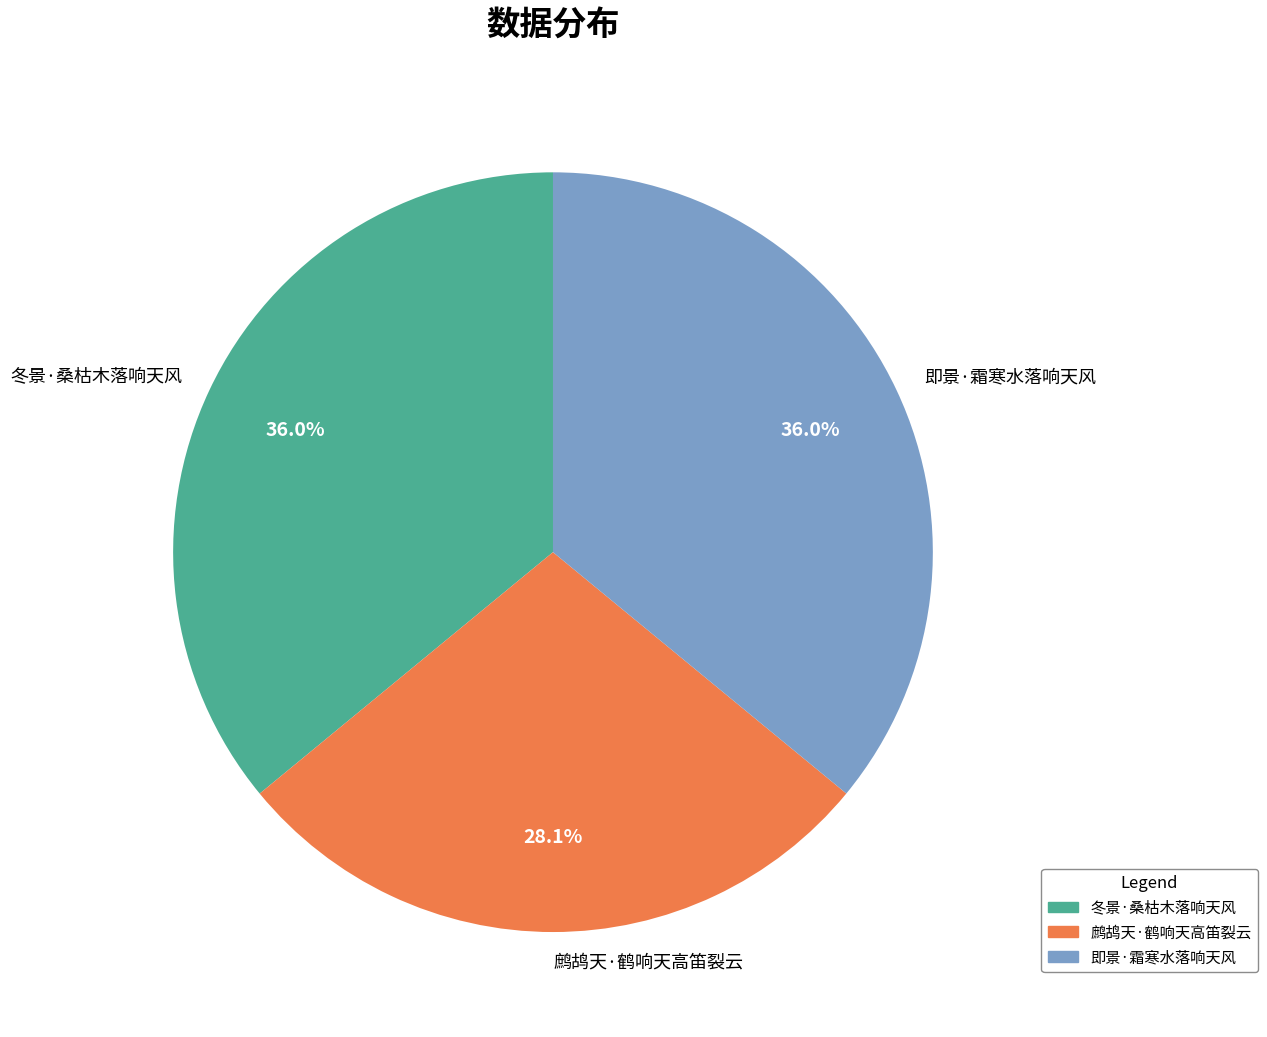

What percentage is the 鹧鸪天·鹤响天高笛裂云 slice, to the nearest percent?

28%